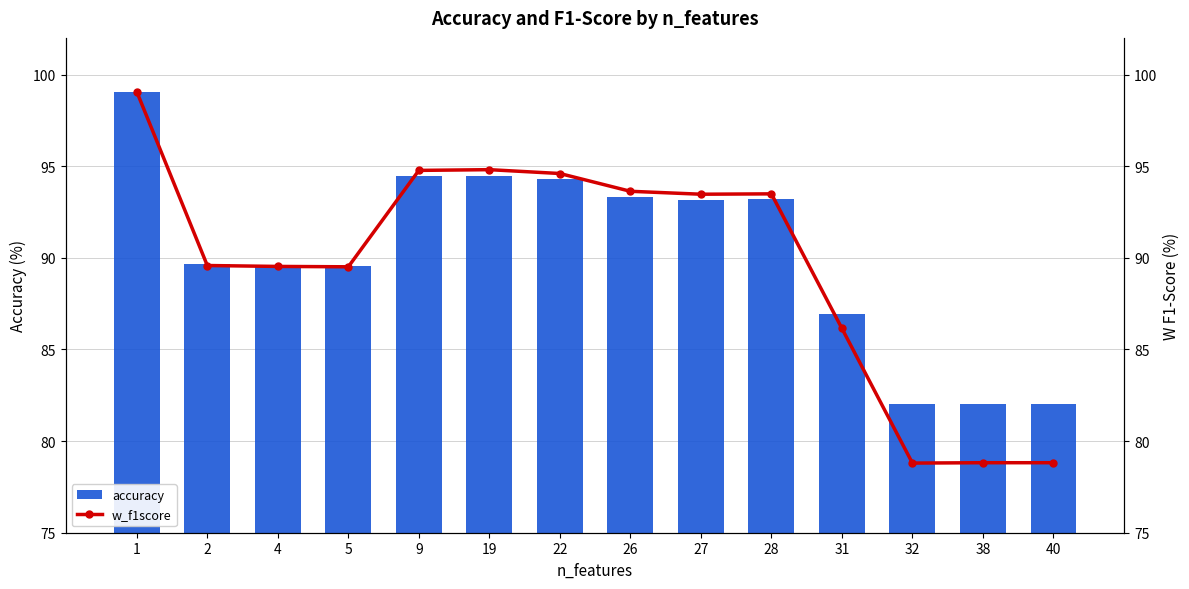

What is the total value across all series at 1?

198.1